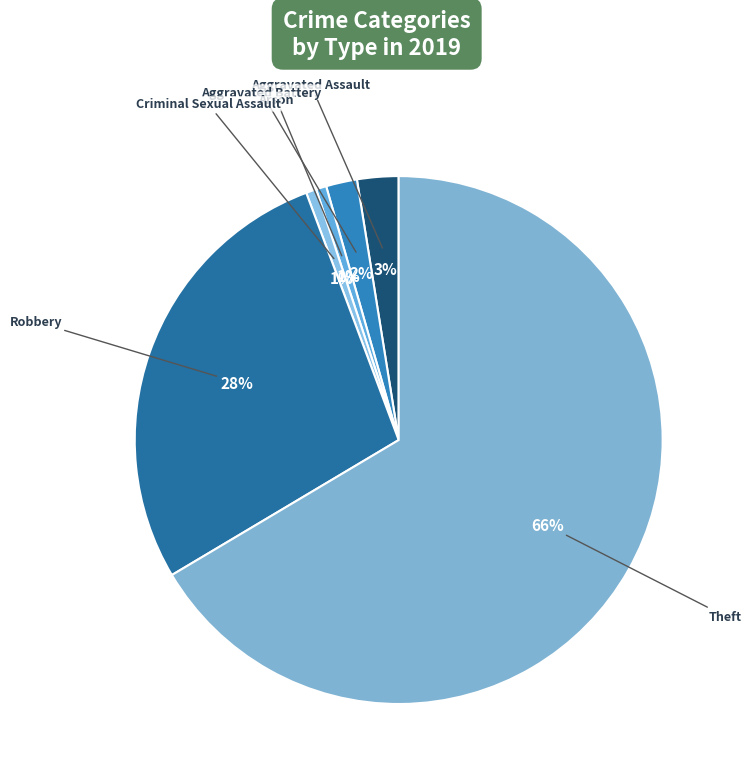

The Robbery slice represents 13% of the pie. True or false?

False